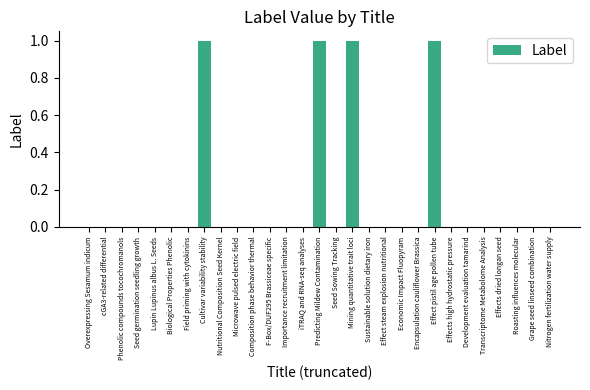

What is the sum of all values?

4